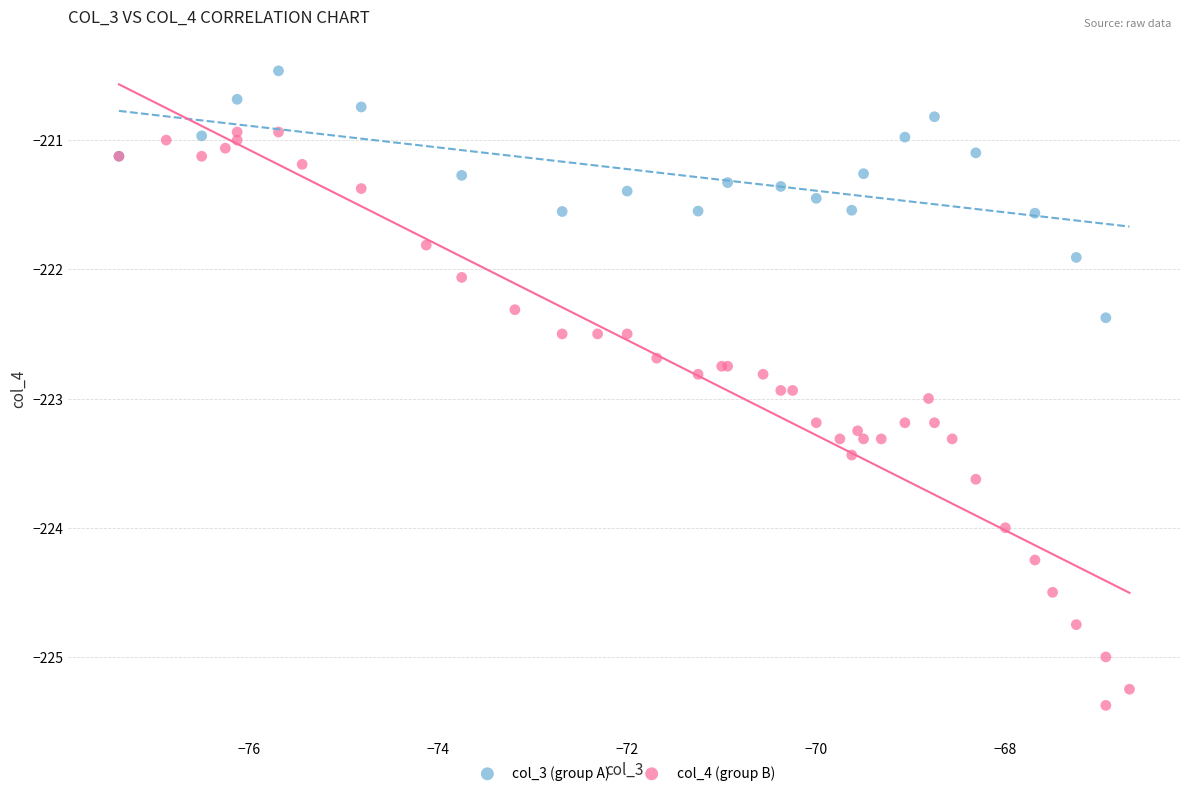

Which series has the widest spread of Y values?

col_4 (group B)